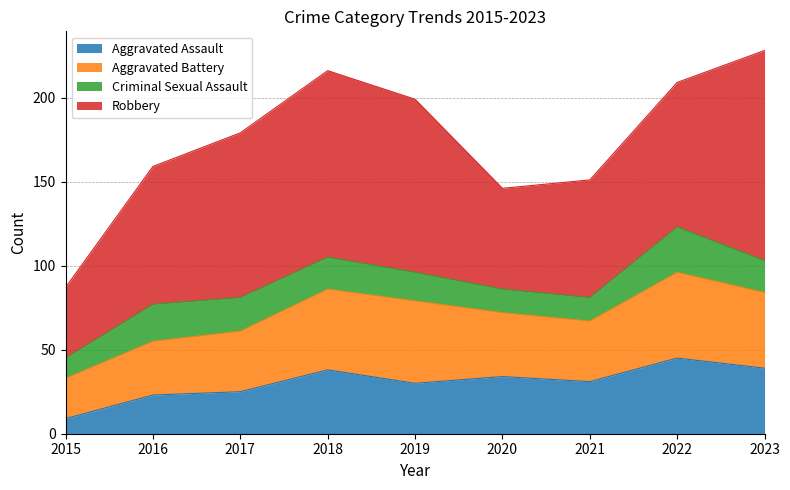

True or false: Aggravated Battery and Criminal Sexual Assault intersect in this chart.

False